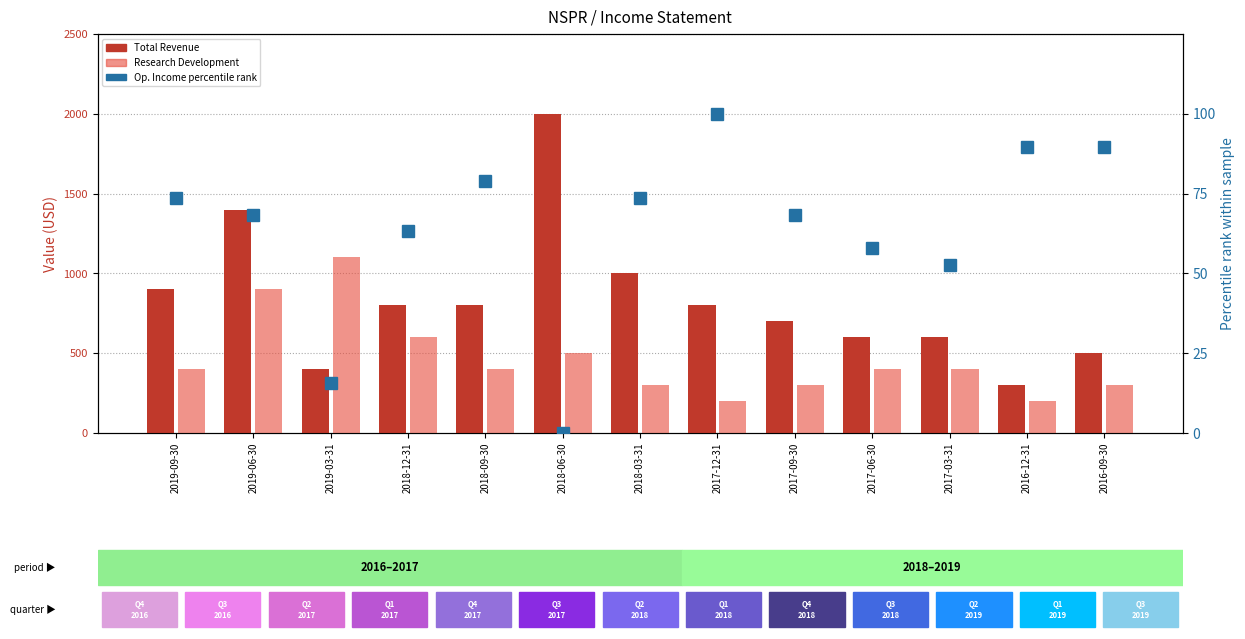

What is the value of the Op. Income percentile rank bar at the 9th from the left?

68.4